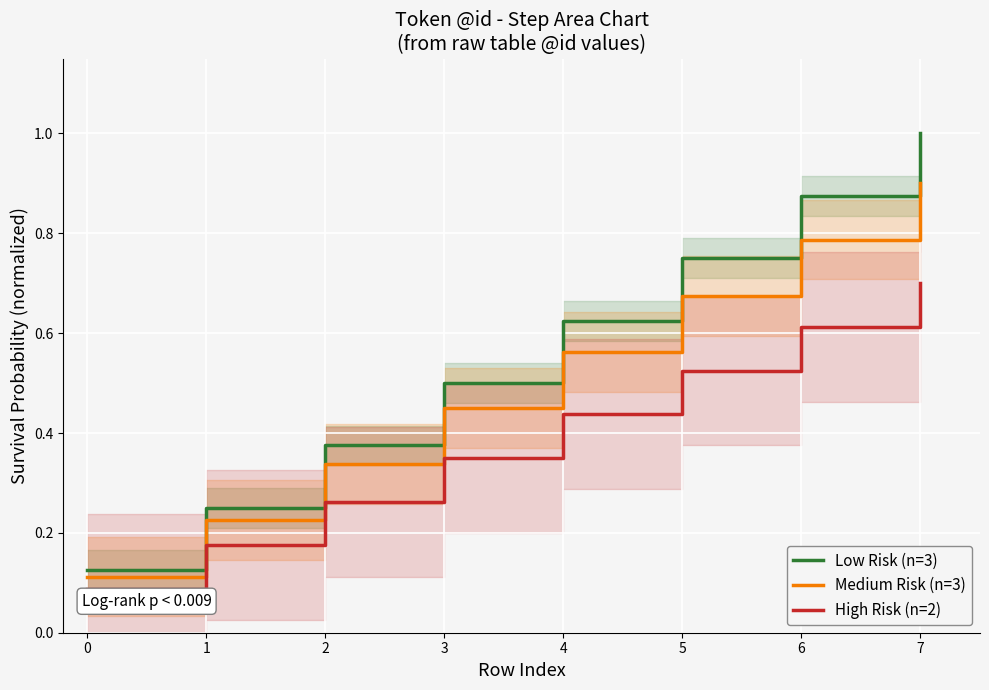

Which category has the highest value in the Medium Risk (n=3) series?

7